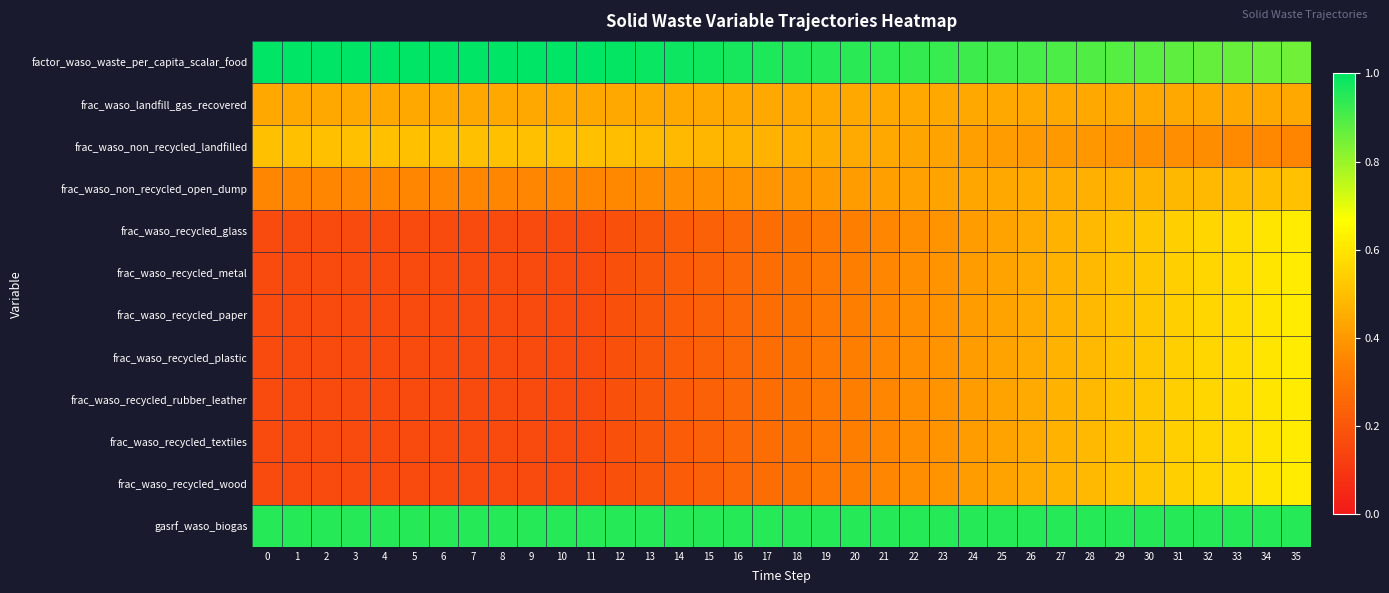

Which has a higher value, 17 or 3?

3